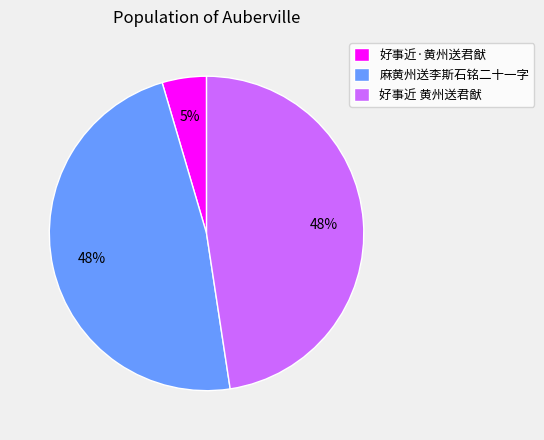

Is there any slice that represents more than half of the pie?

No